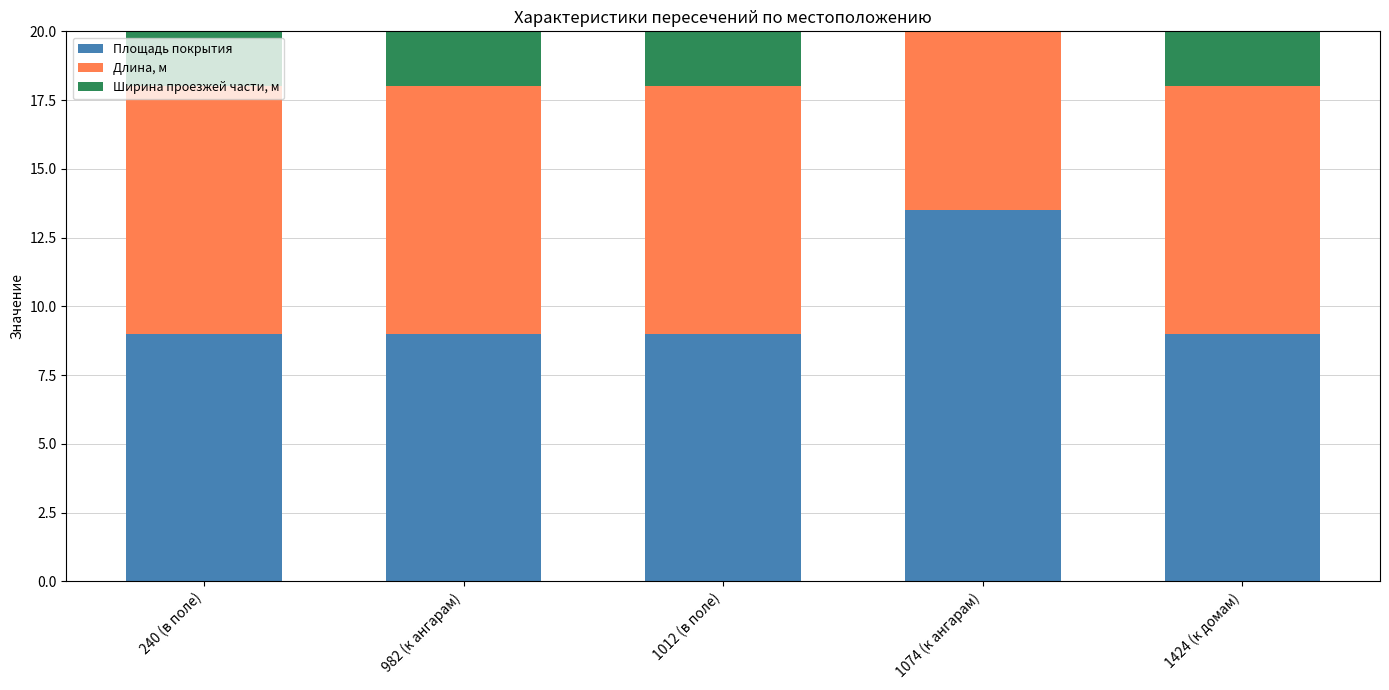

What are all the series names shown in the legend?

Площадь покрытия, Длина, м, Ширина проезжей части, м